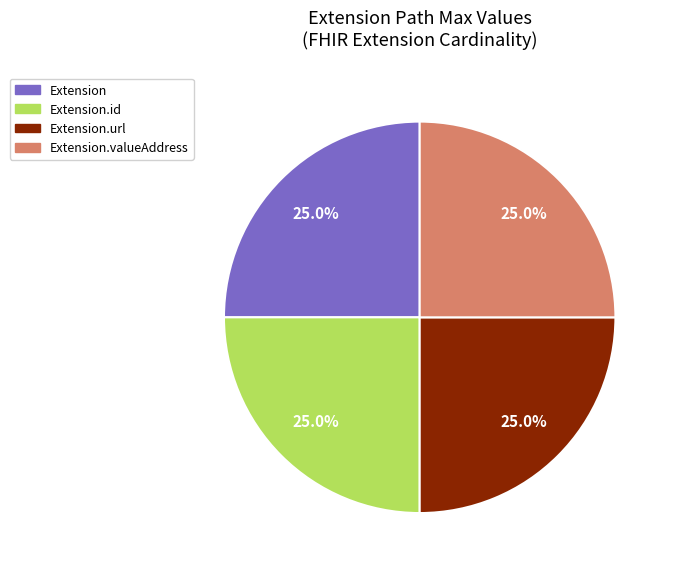

What portion of the pie excludes Extension.valueAddress?

75.0%